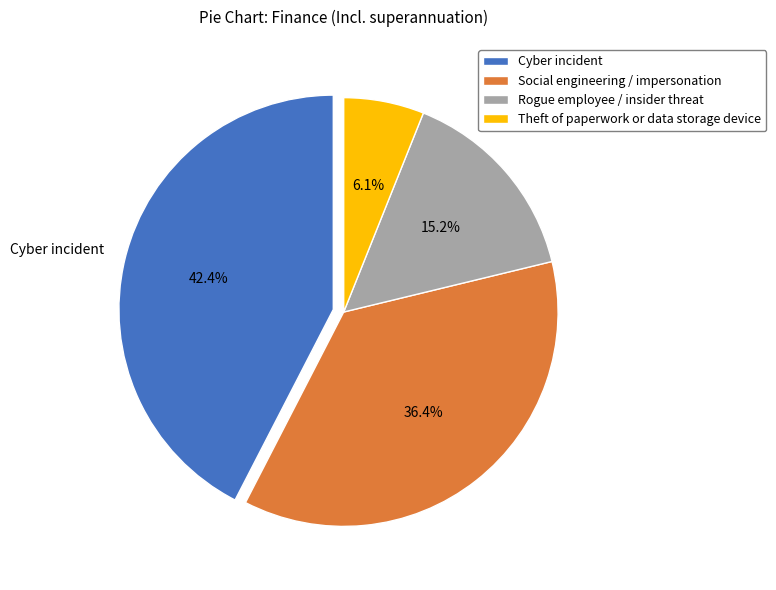

What percentage is the Theft of paperwork or data storage device slice, to the nearest percent?

6%